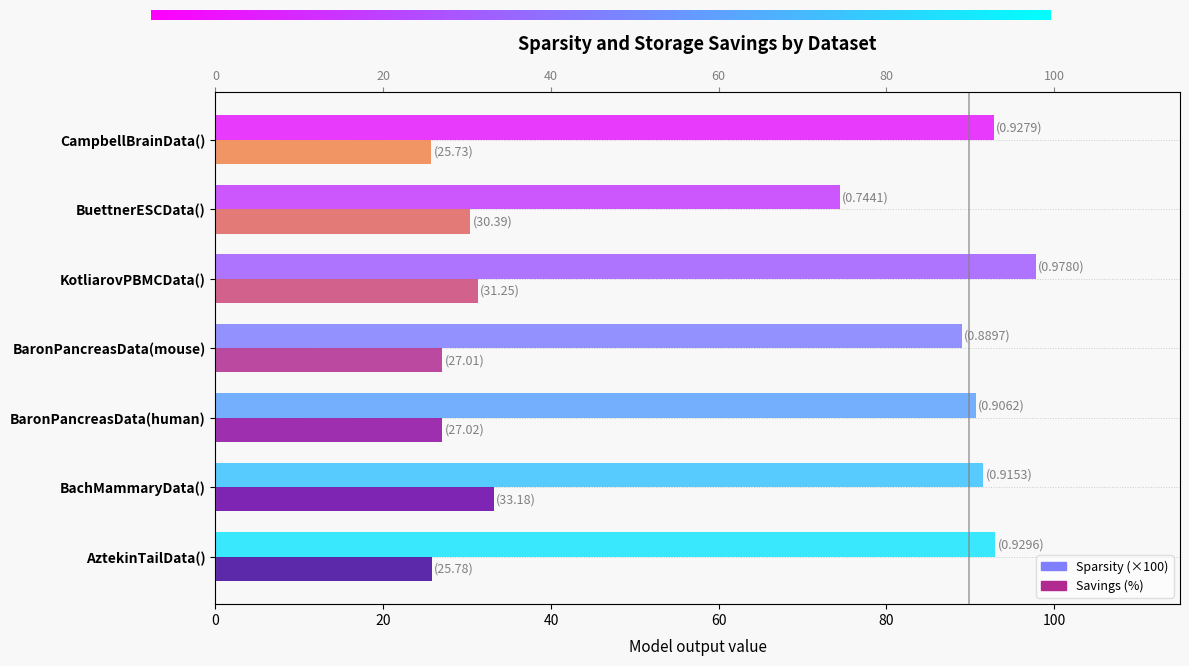

What is the sum of the Savings (%) values at BaronPancreasData(mouse) and KotliarovPBMCData()?

58.3